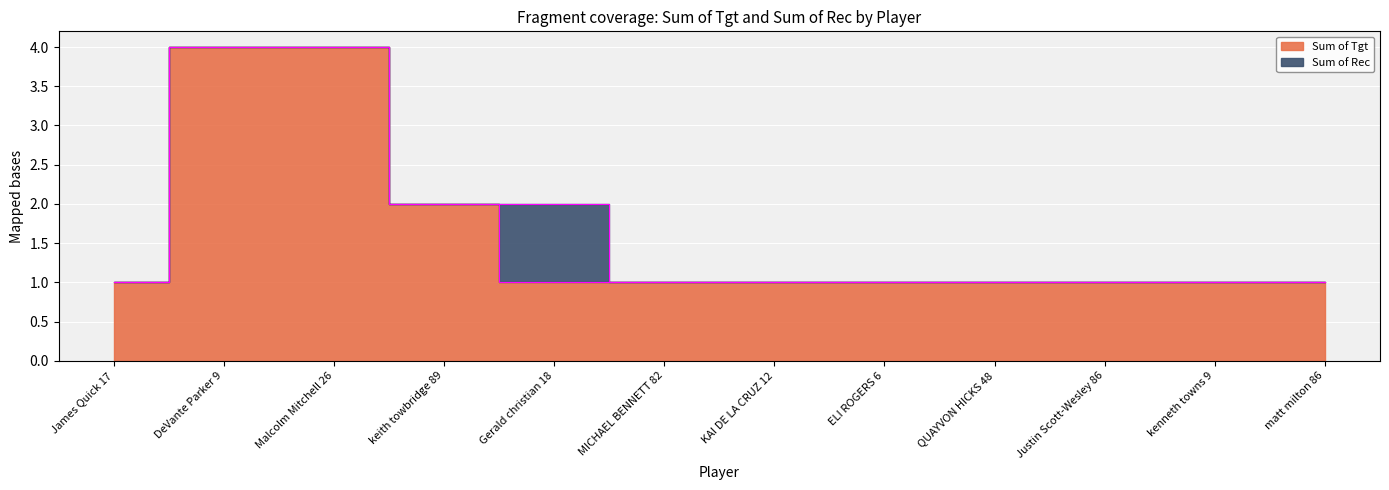

What is the label of the 4th point from the right?

QUAYVON HICKS 48